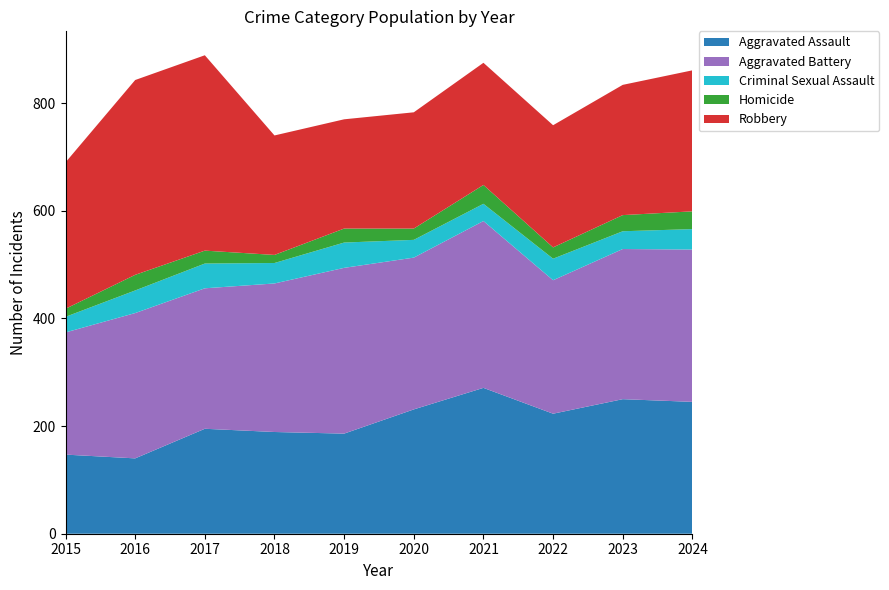

Reading left to right, extract all data points from this chart.

Aggravated Assault: 2015=147	2016=140	2017=195	2018=189	2019=186	2020=231	2021=271	2022=223	2023=250	2024=245
Aggravated Battery: 2015=227	2016=270	2017=261	2018=276	2019=308	2020=282	2021=310	2022=248	2023=279	2024=283
Criminal Sexual Assault: 2015=29	2016=42	2017=46	2018=38	2019=47	2020=33	2021=32	2022=40	2023=33	2024=38
Homicide: 2015=15	2016=29	2017=24	2018=15	2019=26	2020=21	2021=35	2022=21	2023=30	2024=33
Robbery: 2015=272	2016=362	2017=363	2018=222	2019=203	2020=216	2021=227	2022=227	2023=242	2024=262